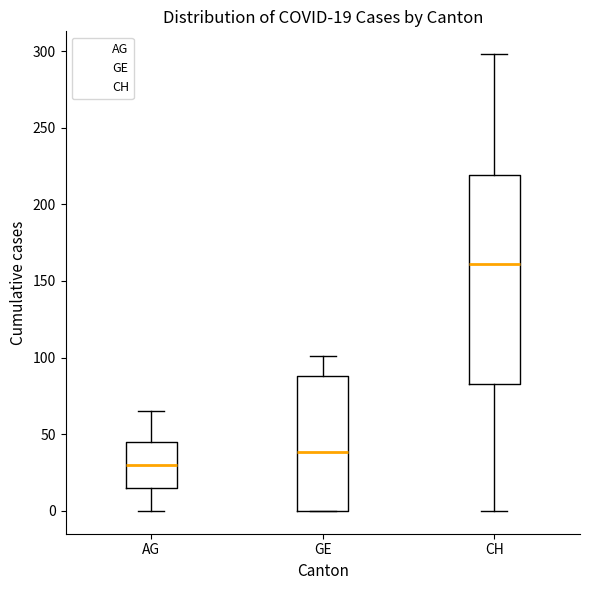

Which box has the lowest median line?

AG